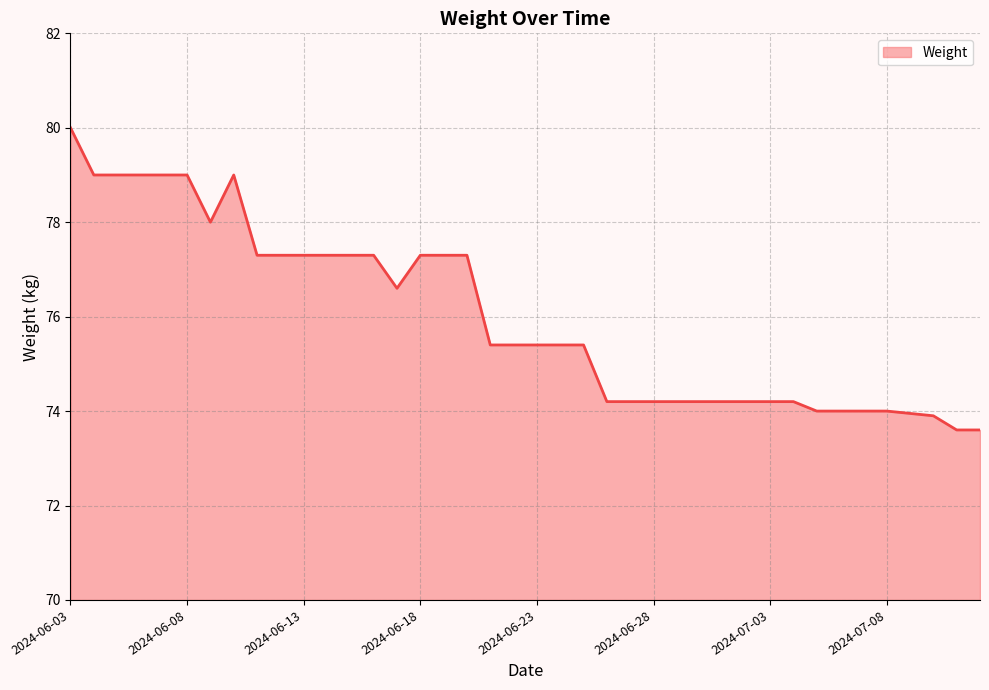

Does the chart display data point markers on the line(s)?

No